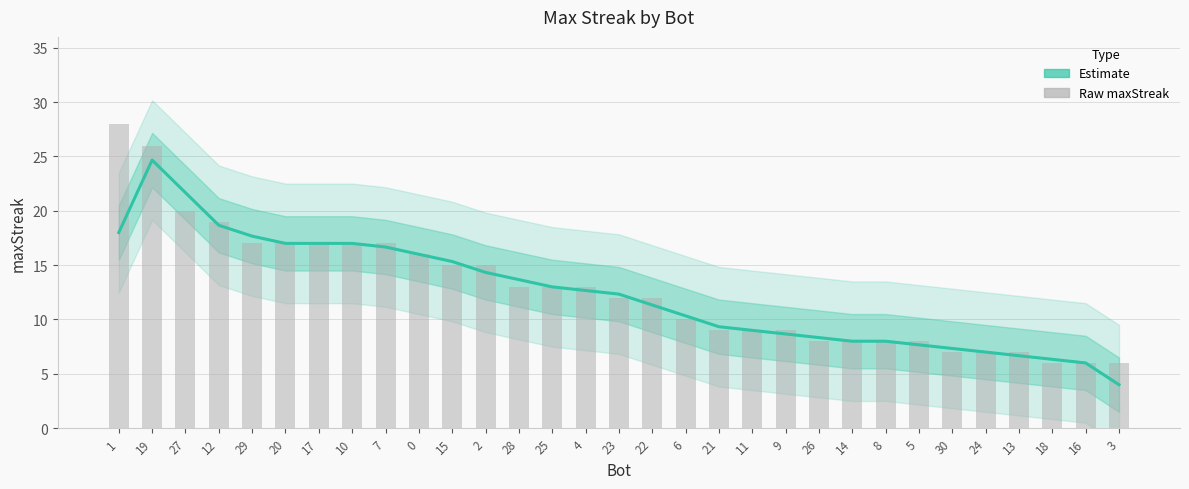

How many values in the Raw maxStreak series are below 12?

14